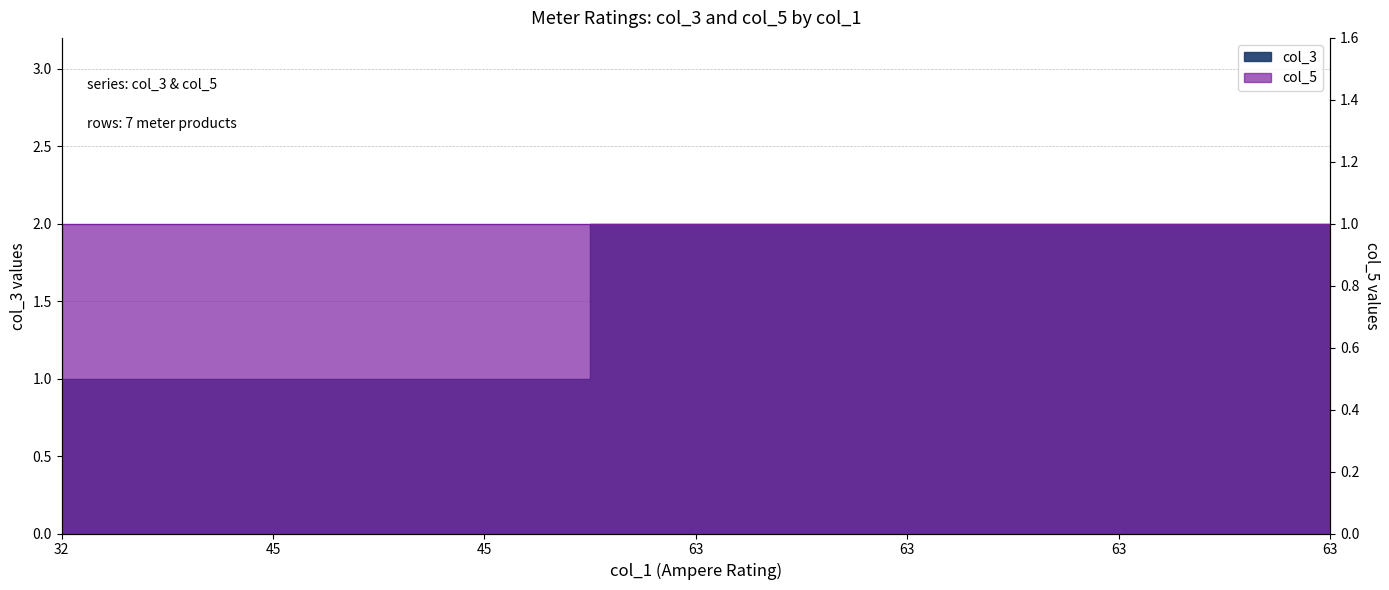

Reading left to right, what are all the values shown in this chart?

32=1	45=1	45=1	63=2	63=2	63=2	63=2